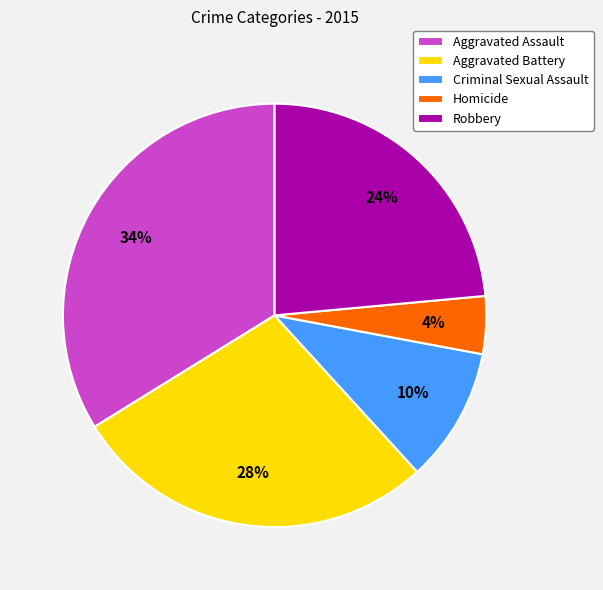

Does any single category account for the majority?

No